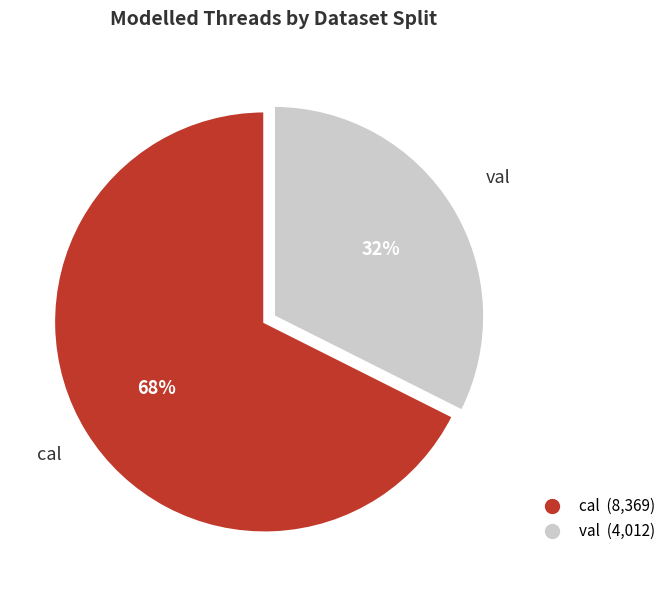

Which category has the smallest portion of the pie?

val